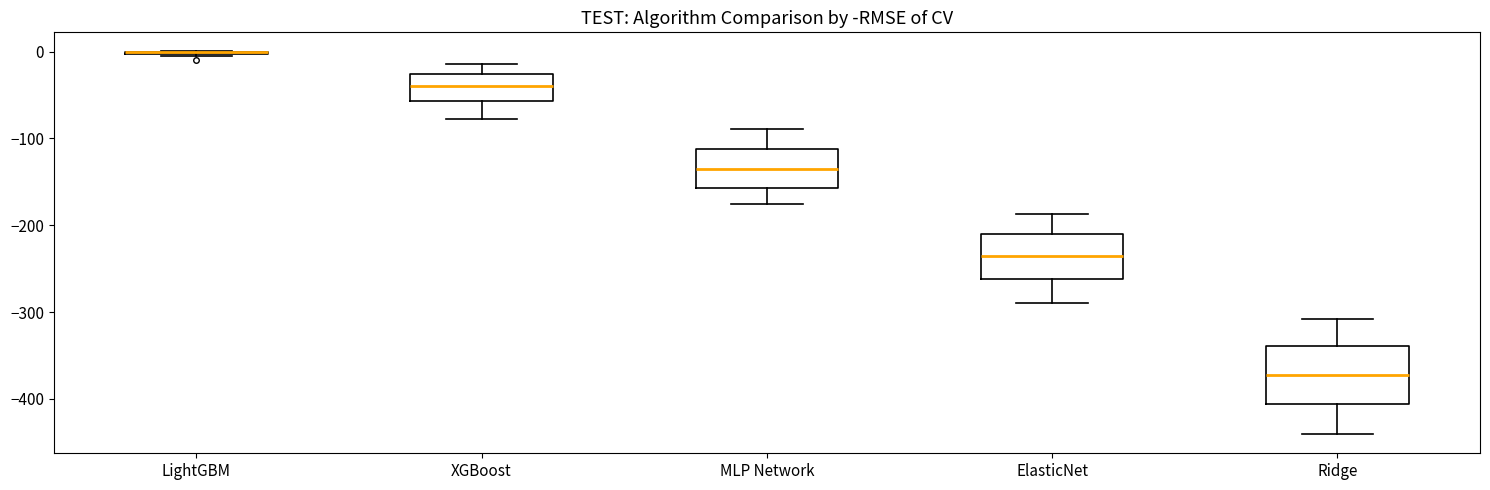

Comparing the boxes themselves (not the whiskers), which one is the tallest?

Ridge